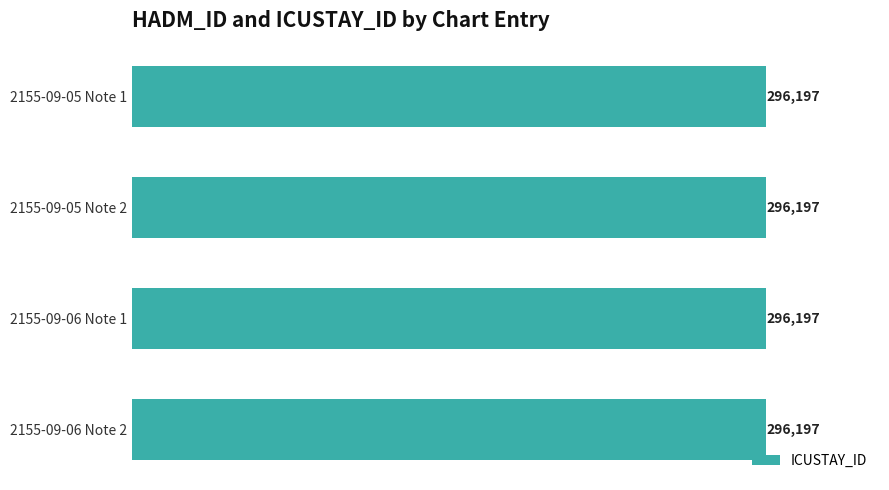

Rank the series at 2155-09-06 Note 1 from highest to lowest value.

ICUSTAY_ID, HADM_ID